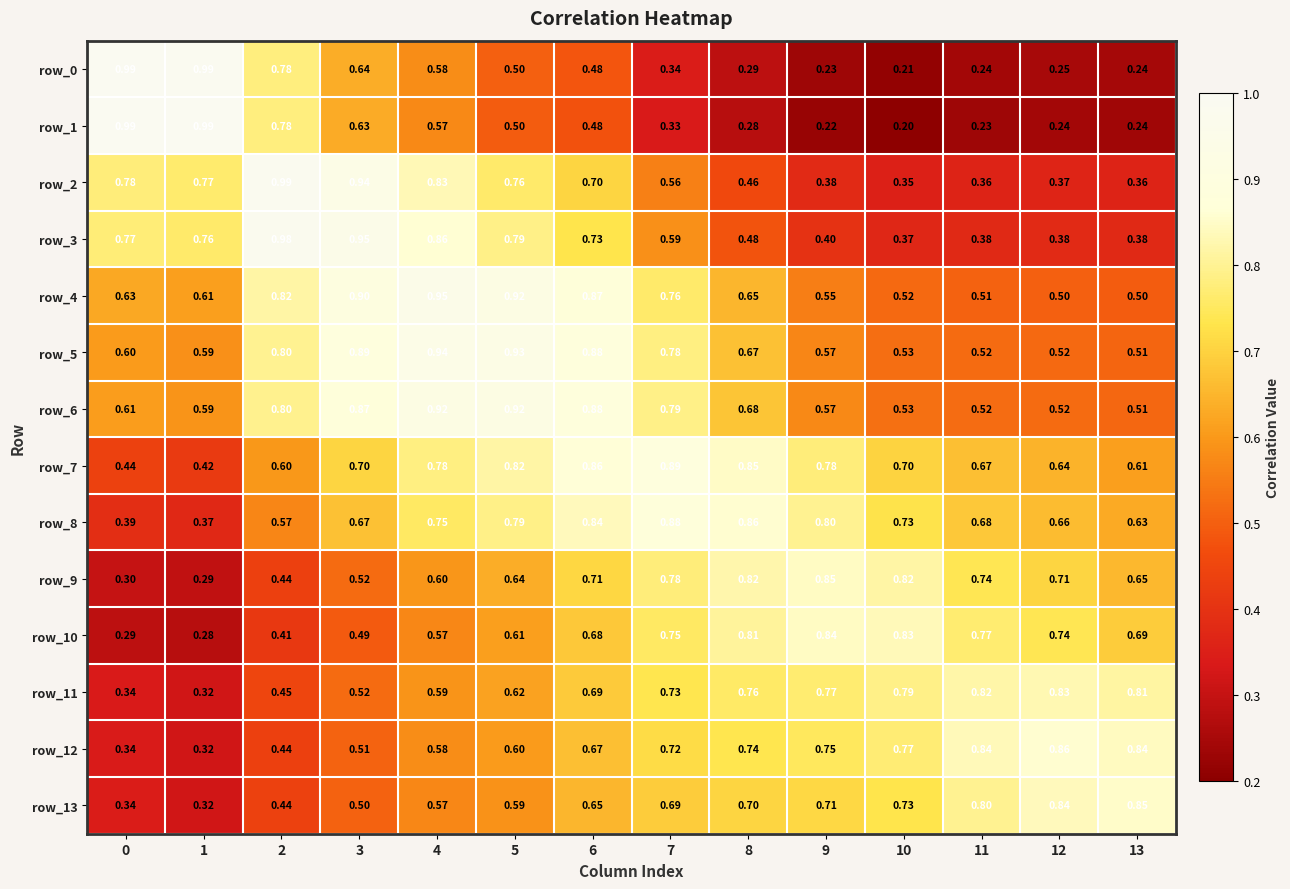

What is the lowest value of the row_9 series?

0.3